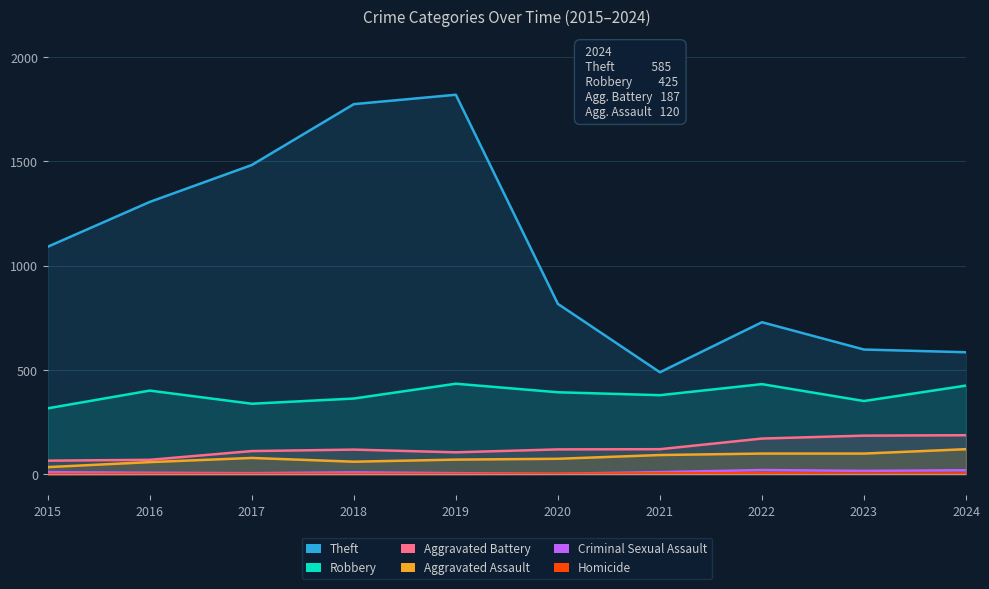

At how many categories does at least one series exceed 1392?

3